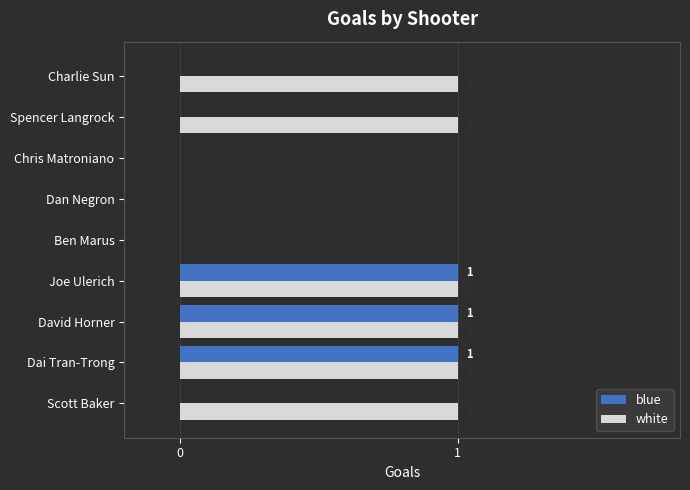

What is the sum of all blue values?

3